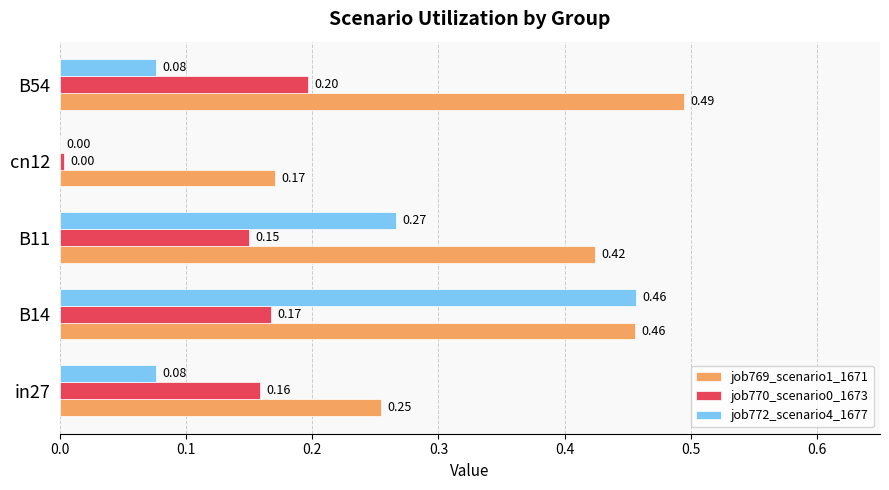

How many distinct data groups are displayed?

3